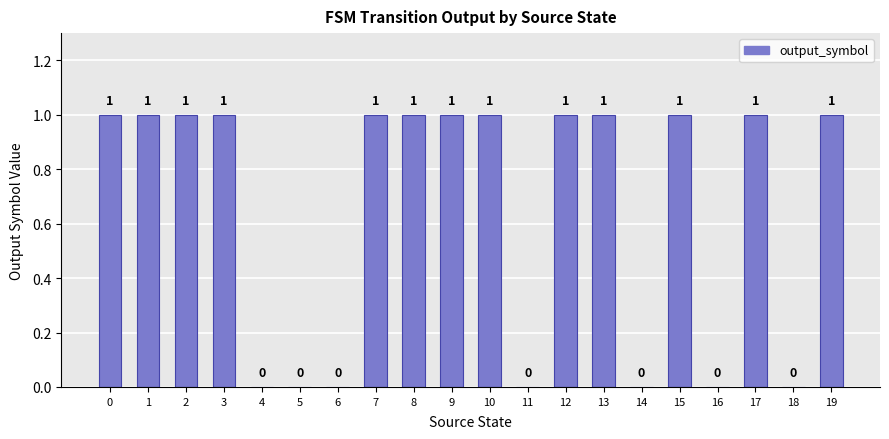

Reading left to right, what are all the values shown in this chart?

0=1	1=1	2=1	3=1	4=0	5=0	6=0	7=1	8=1	9=1	10=1	11=0	12=1	13=1	14=0	15=1	16=0	17=1	18=0	19=1